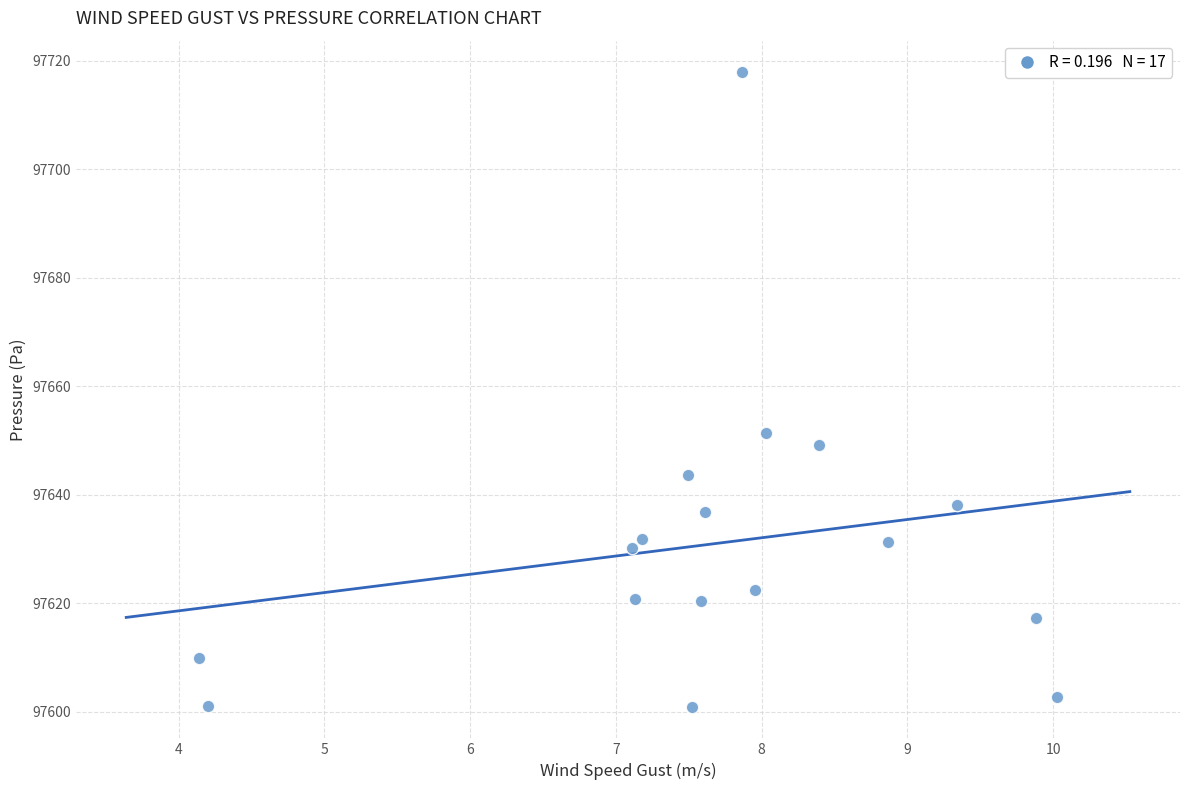

What is the range of Y values (max minus min)?

116.9